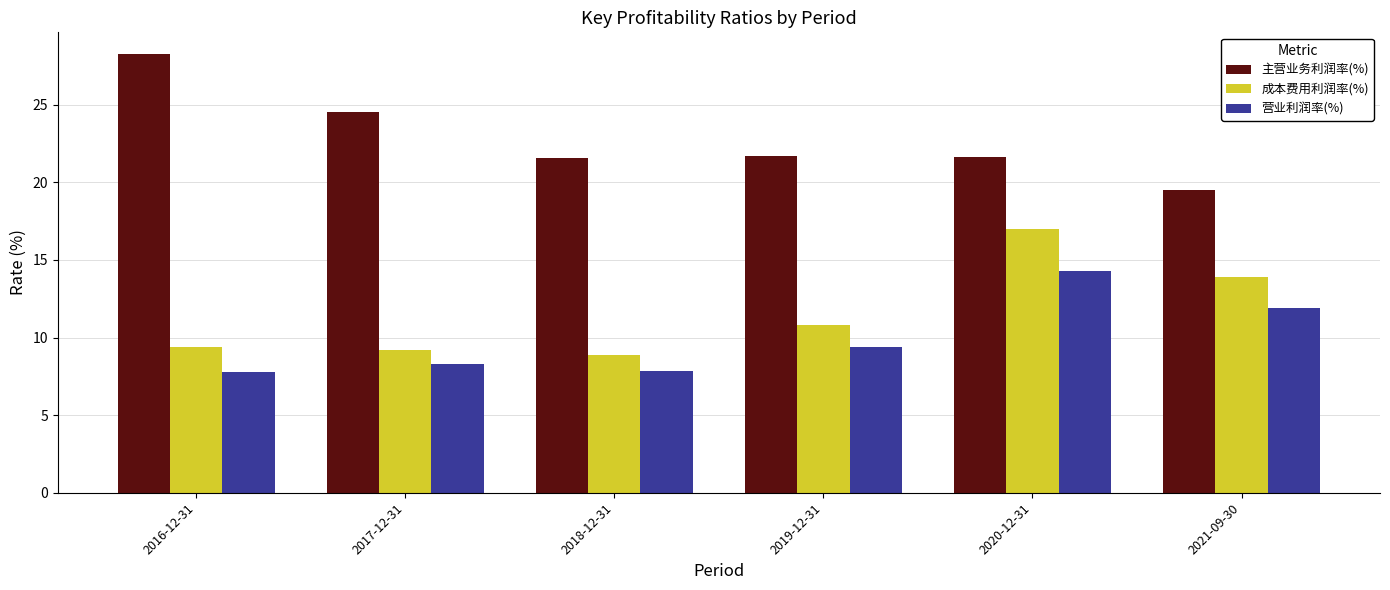

At 2018-12-31, list the series in order from smallest to largest.

营业利润率(%), 成本费用利润率(%), 主营业务利润率(%)